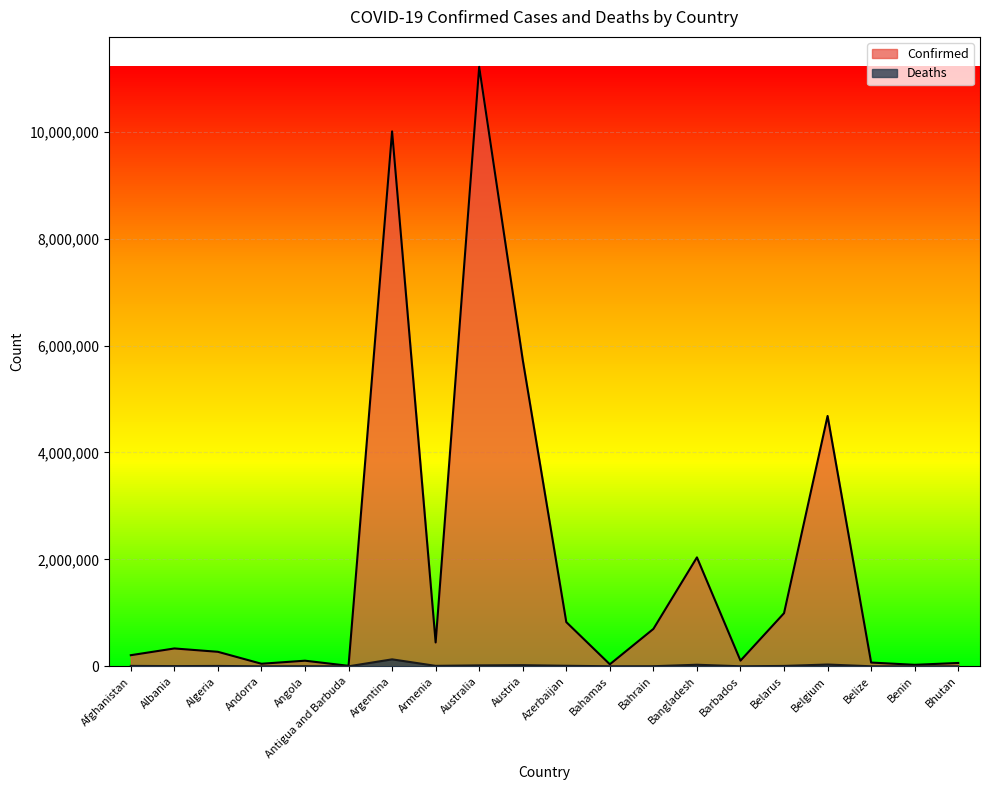

Reading left to right, transcribe all the data shown in this chart.

Confirmed: 207866	333995	271262	47781	105095	9106	10004679	445976	11211305	5731160	826993	37491	699313	2037305	105905	994037	4682234	70397	27982	62551
Deaths: 7854	3596	6881	165	1930	146	130249	8716	17380	21517	10027	833	1539	29440	569	7118	33395	688	163	21